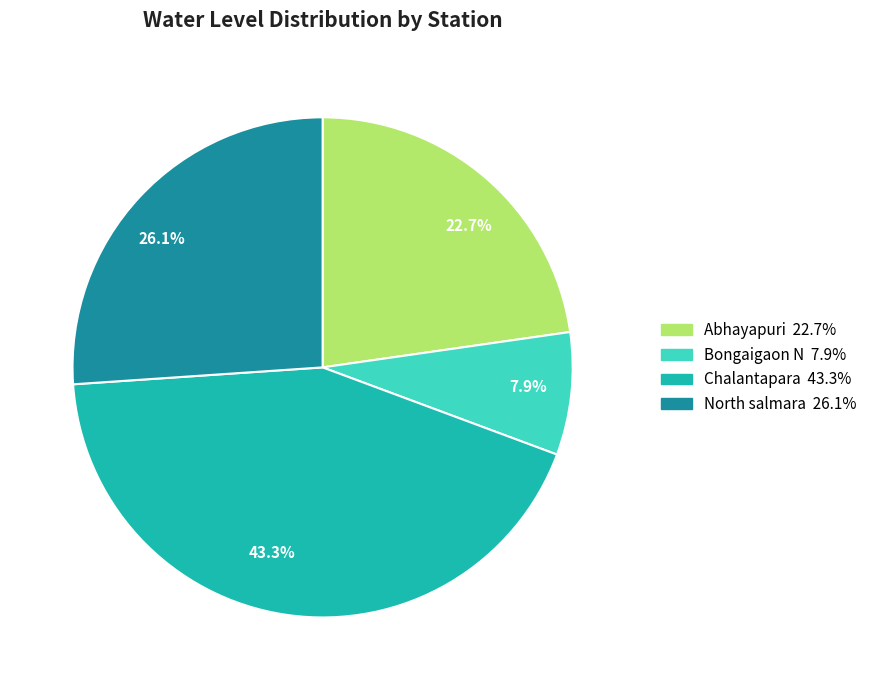

How many segments does this pie chart have?

4